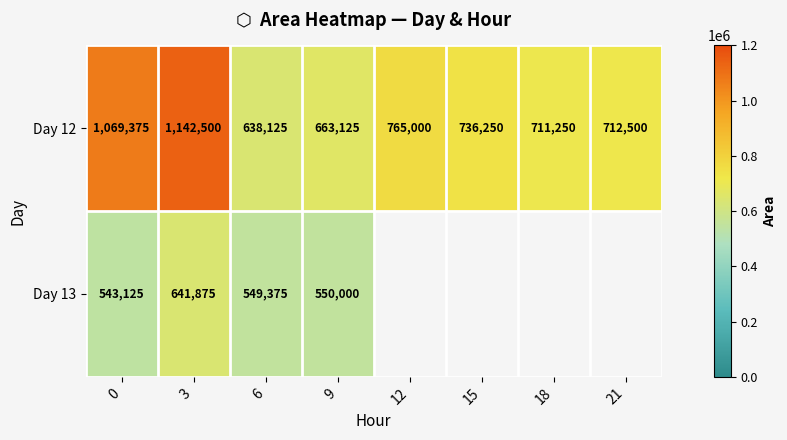

Is the value of Day 13 at 3 greater than the value of Day 12 at 3?

No